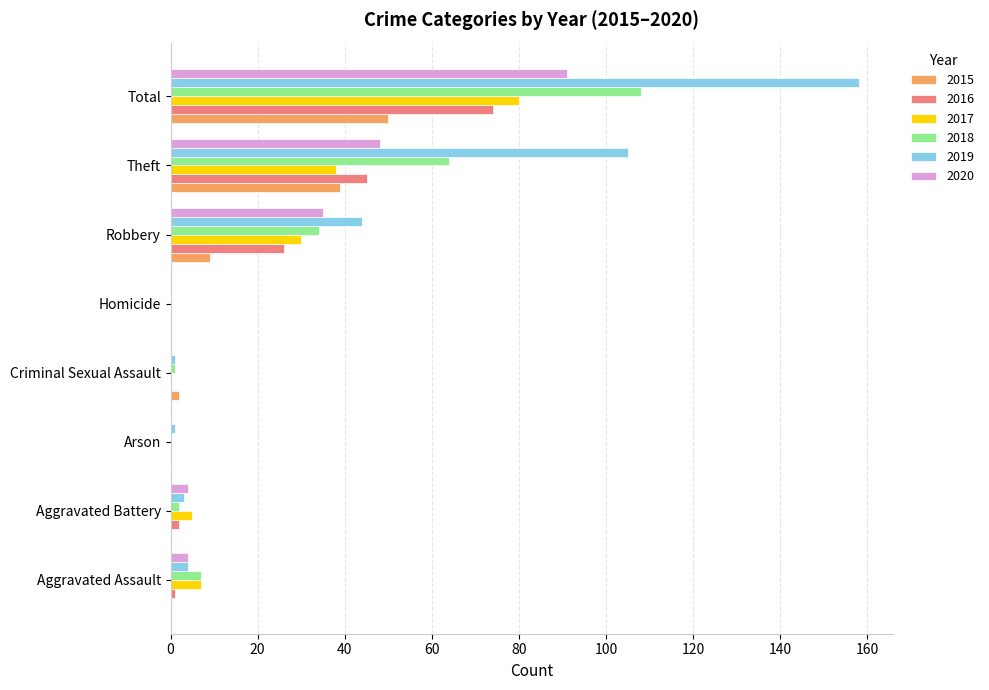

Count the number of categories in the chart.

8